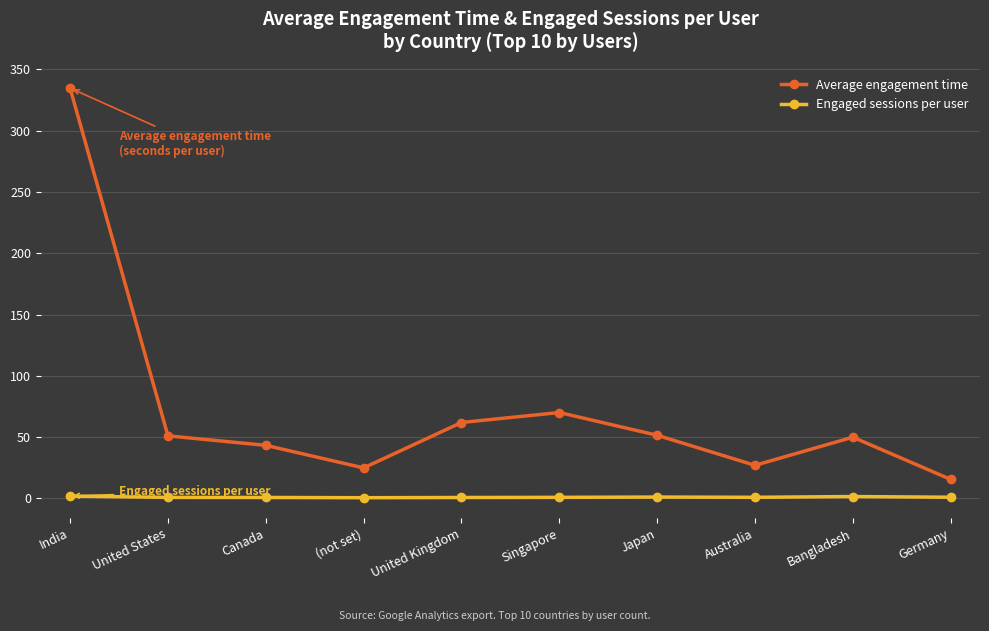

List the series in order of their overall mean, highest first.

Average engagement time, Engaged sessions per user